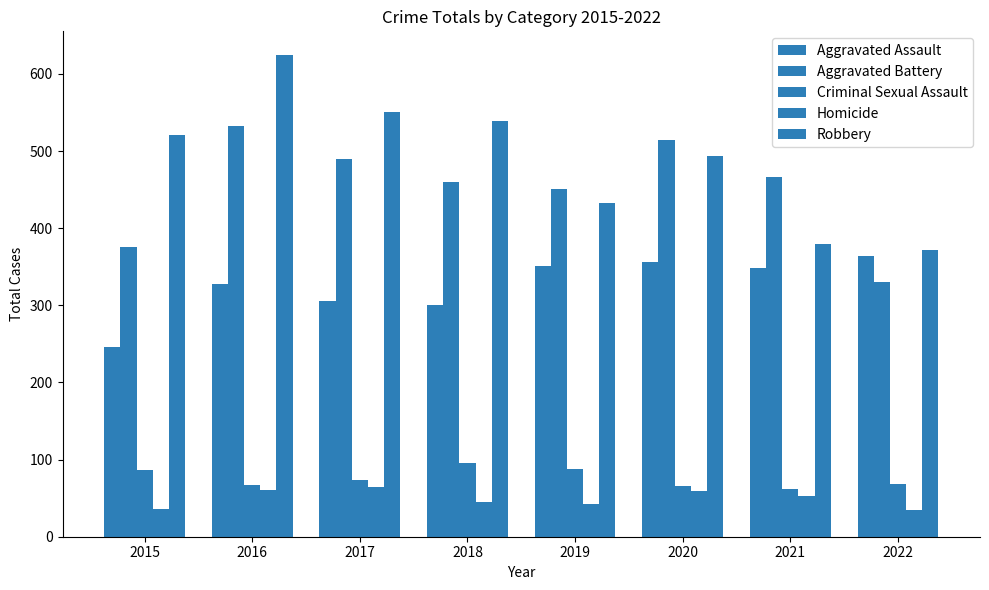

At which category does the chart reach its peak across all series?

2016